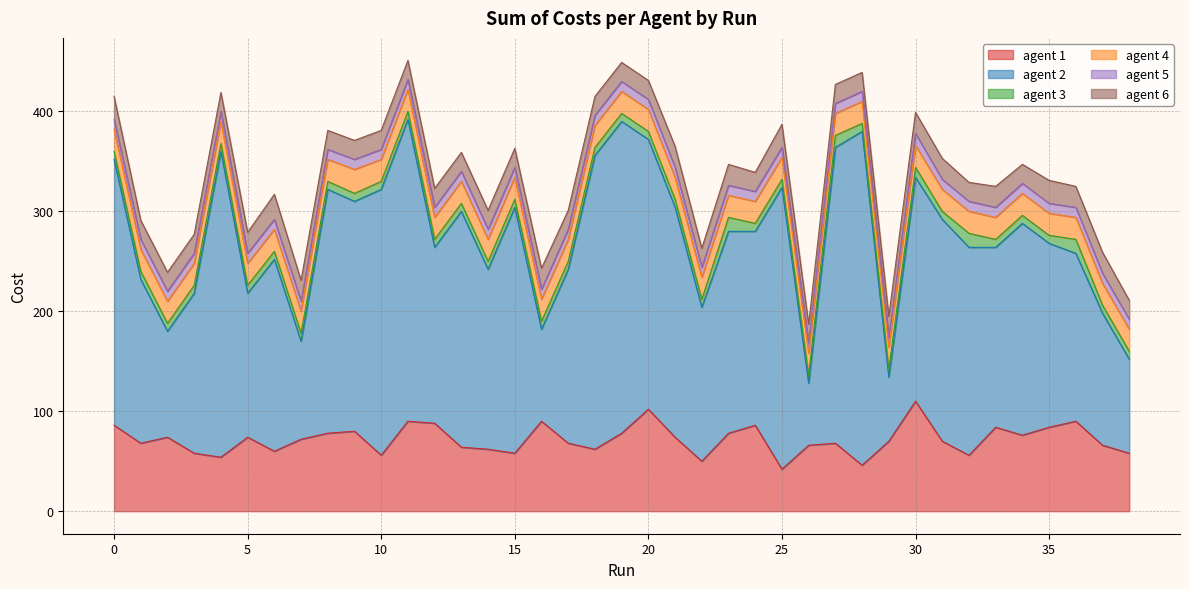

Does the chart have visible grid lines?

Yes